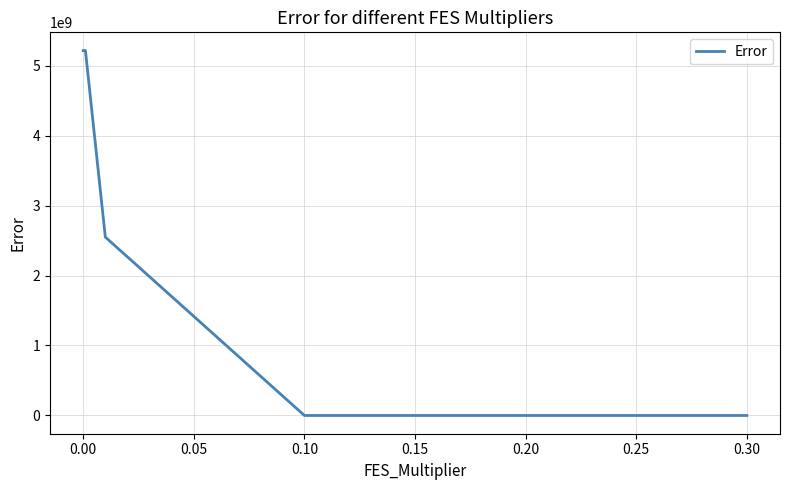

How many categories are shown in the chart?

6